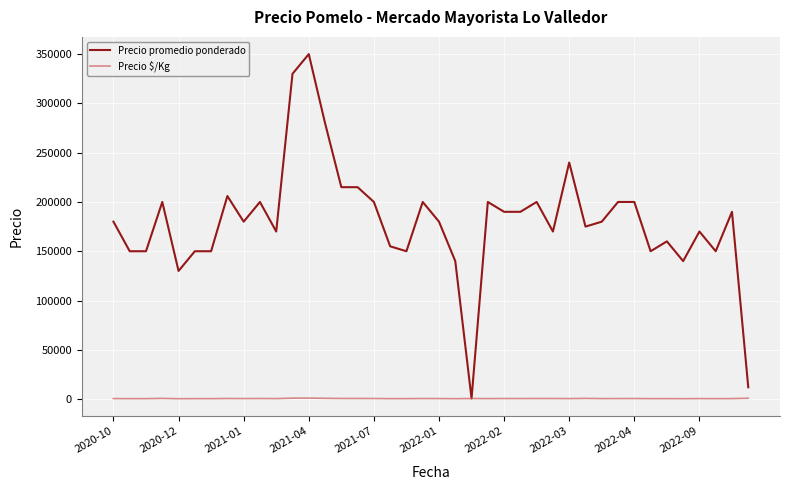

Which series has the largest range (max minus min)?

Precio promedio ponderado